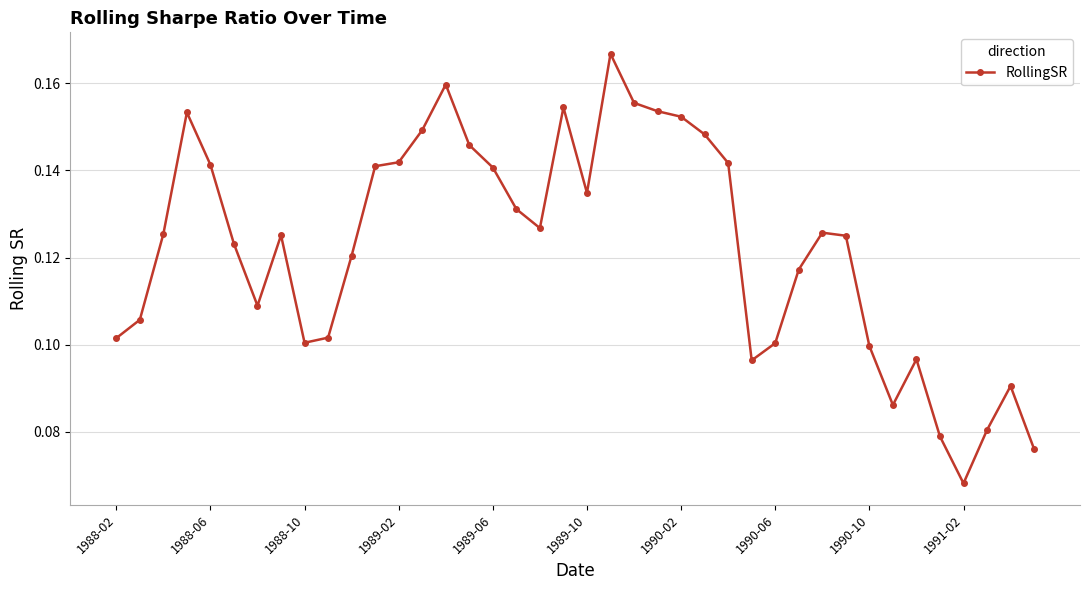

Count the values in the range 0 to 1.

40